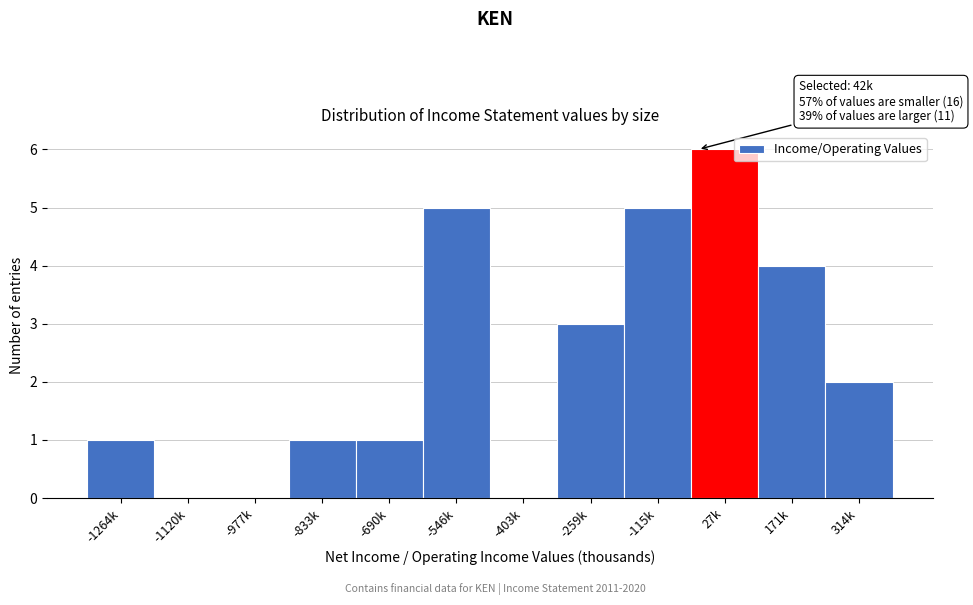

Reading right to left, list all the values displayed in this chart.

314k=2	171k=4	27k=6	-115k=5	-259k=3	-403k=0	-546k=5	-690k=1	-833k=1	-977k=0	-1120k=0	-1264k=1